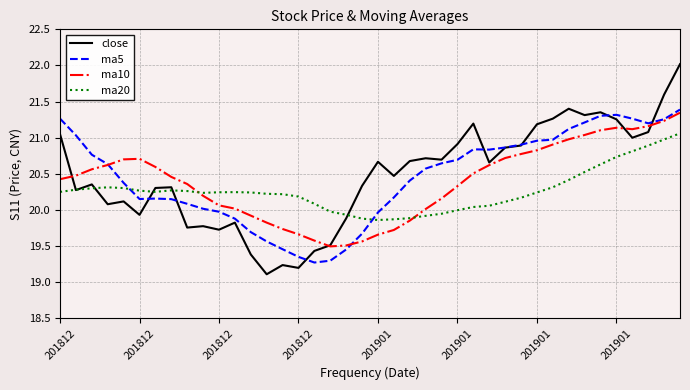

Which series has the widest spread of values?

close